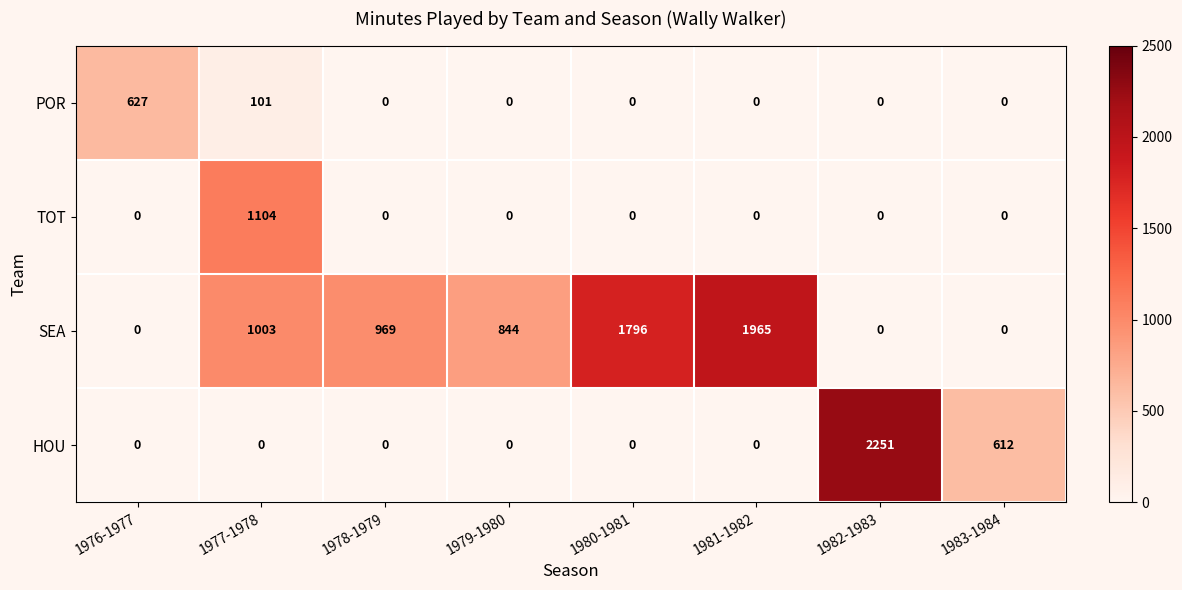

What is the sum of all TOT values?

1104